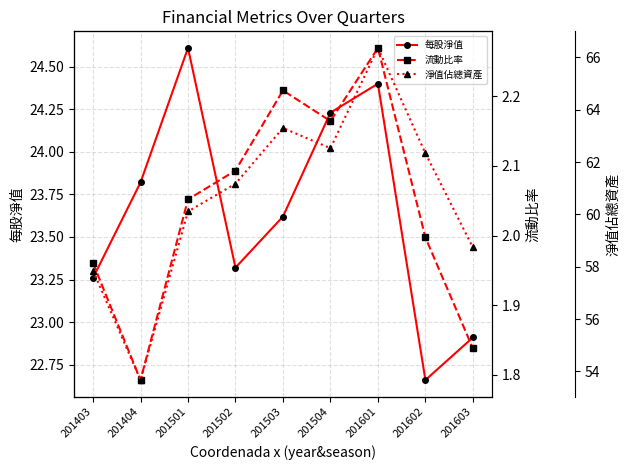

True or false: 每股淨值 and 淨值佔總資產 intersect in this chart.

False